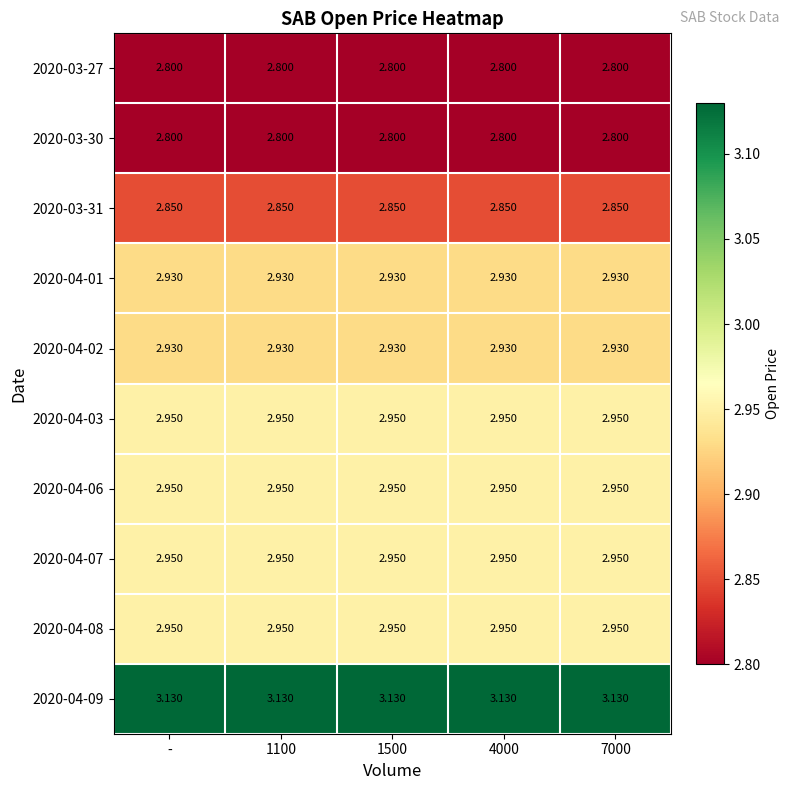

What is the total value across all series at 1500?

29.2